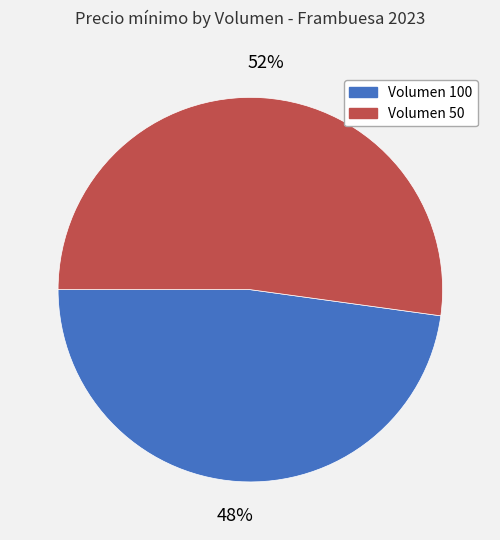

How many segments does this pie chart have?

2